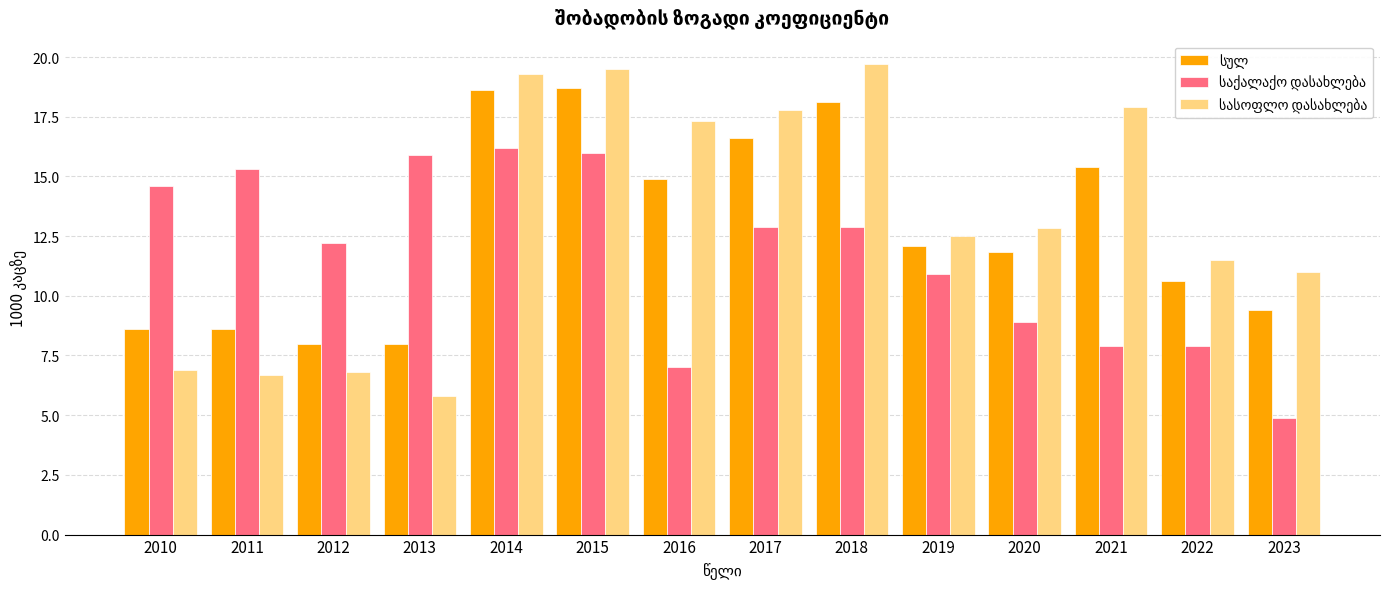

What is the spread (max minus min) of values at 2019?

1.6